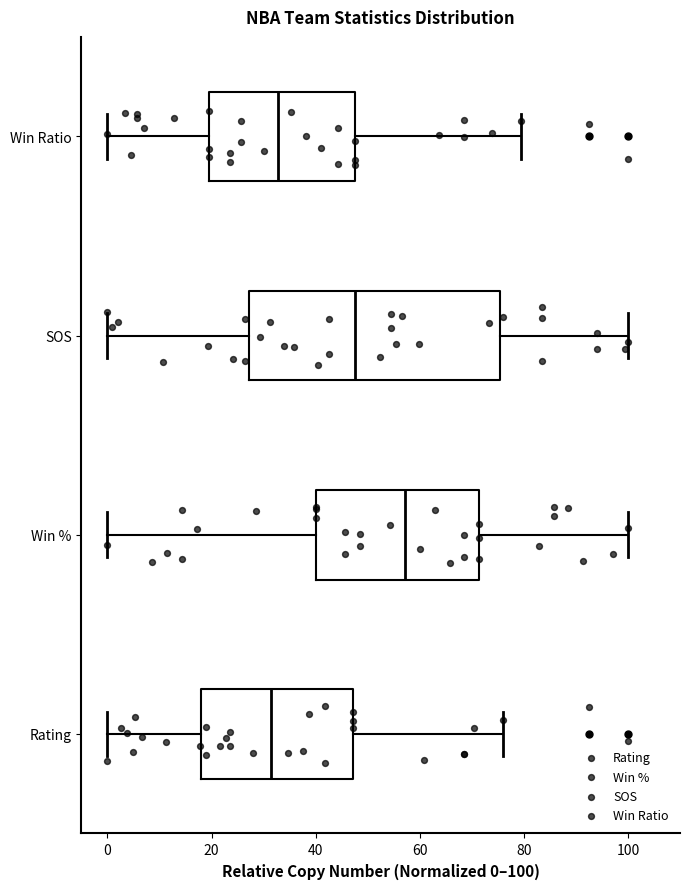

Which box's median line is the furthest to the right?

Win %